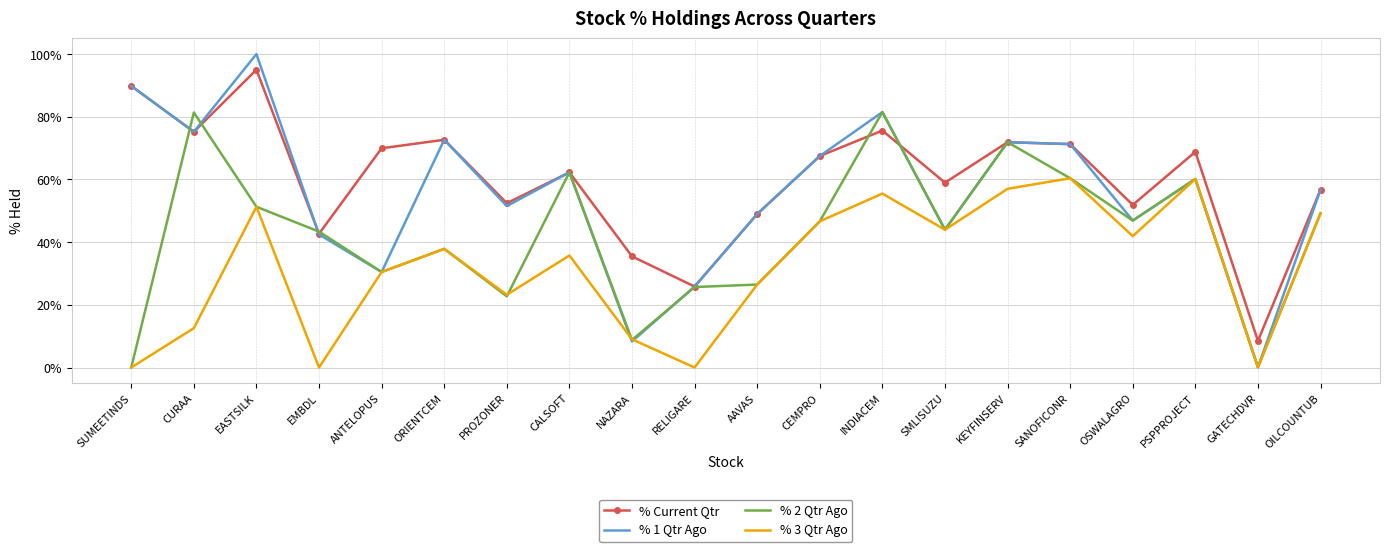

How many series are shown in this chart?

4